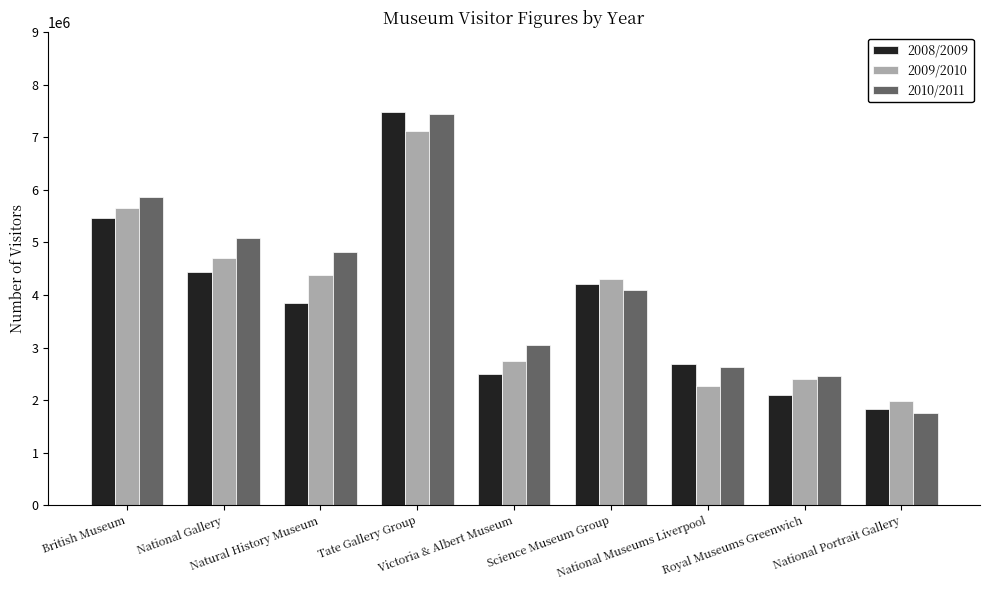

What is the label of the 2nd bar from the right?

Royal Museums Greenwich